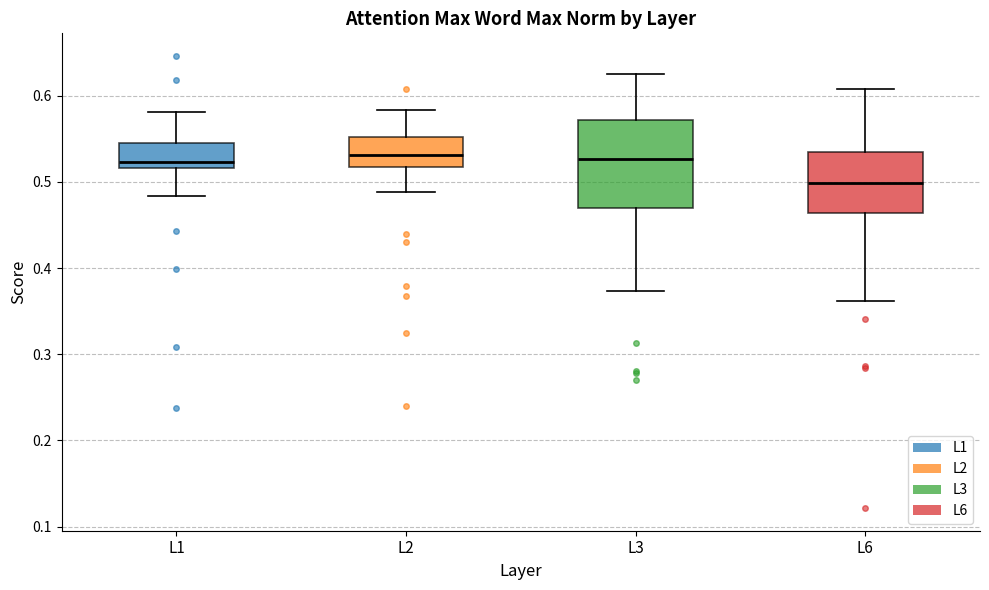

Reading left to right, read every box against the y-axis: the position of its median line, the range the box covers, and the ends of its whiskers. The values are not printed on the chart, so give them approximately, as read against the axis.

L1: median 0.52 (just above the box's lower edge), box 0.52 to 0.55, whiskers 0.48 to 0.58
L2: median 0.53, box 0.52 to 0.55, whiskers 0.49 to 0.58
L3: median 0.53, box 0.47 to 0.57, whiskers 0.37 to 0.63
L6: median 0.50, box 0.46 to 0.53, whiskers 0.36 to 0.61